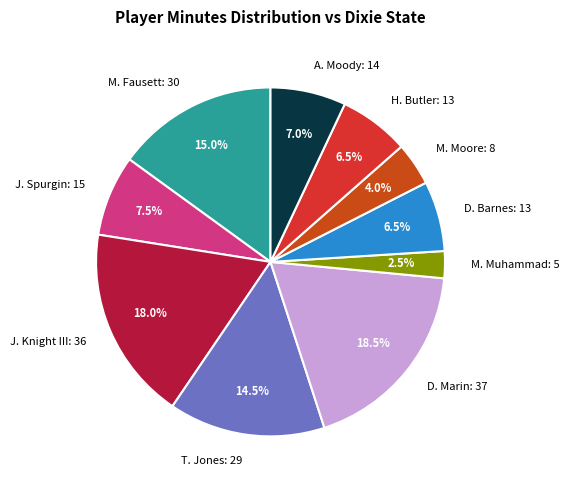

What is the total percentage of M. Muhammad: 5 and T. Jones: 29?

17.0%